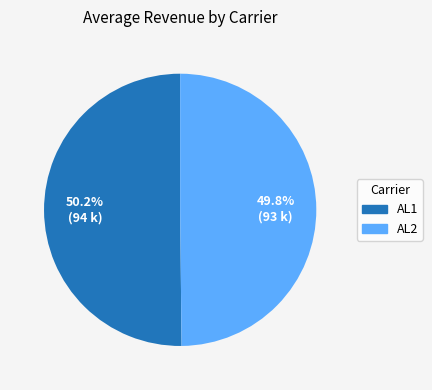

What is the ratio of the value at AL2 to the value at AL1?

1.0